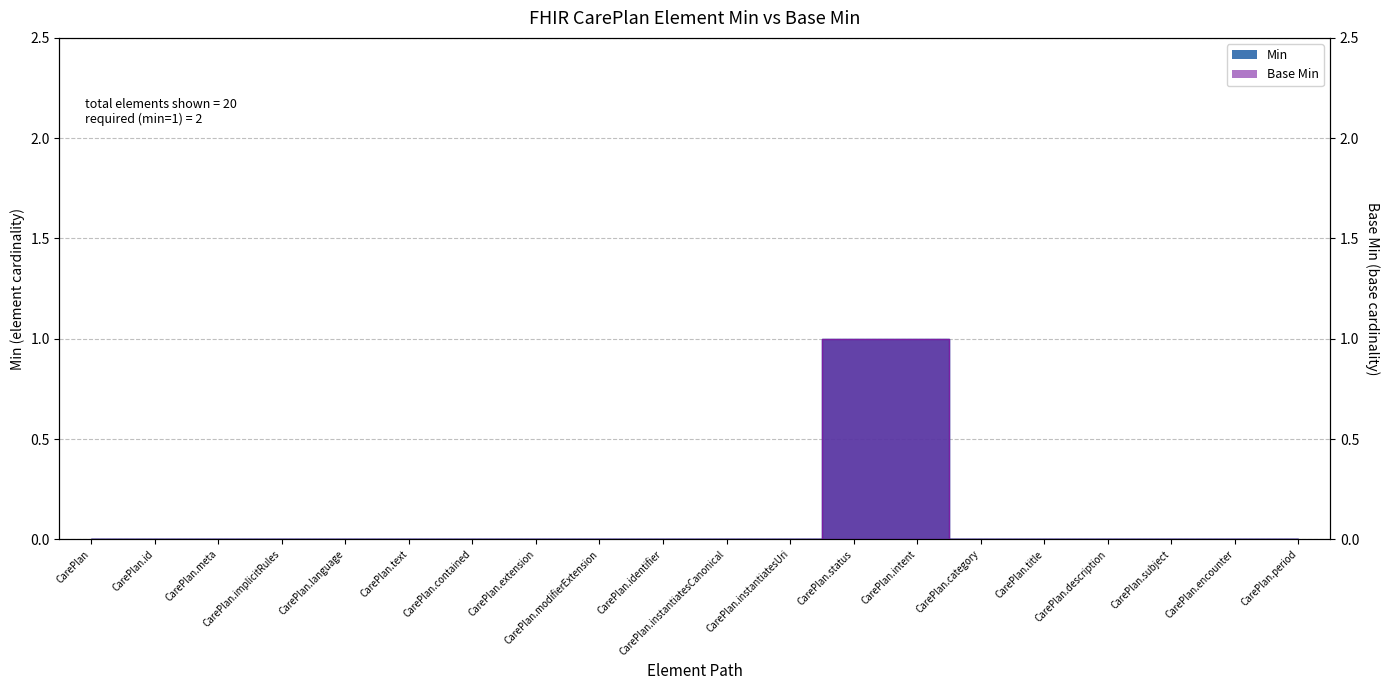

Reading left to right, transcribe all the data shown in this chart.

Min: CarePlan=0	CarePlan.id=0	CarePlan.meta=0	CarePlan.implicitRules=0	CarePlan.language=0	CarePlan.text=0	CarePlan.contained=0	CarePlan.extension=0	CarePlan.modifierExtension=0	CarePlan.identifier=0	CarePlan.instantiatesCanonical=0	CarePlan.instantiatesUri=0	CarePlan.status=1	CarePlan.intent=1	CarePlan.category=0	CarePlan.title=0	CarePlan.description=0	CarePlan.subject=0	CarePlan.encounter=0	CarePlan.period=0
Base Min: CarePlan=0	CarePlan.id=0	CarePlan.meta=0	CarePlan.implicitRules=0	CarePlan.language=0	CarePlan.text=0	CarePlan.contained=0	CarePlan.extension=0	CarePlan.modifierExtension=0	CarePlan.identifier=0	CarePlan.instantiatesCanonical=0	CarePlan.instantiatesUri=0	CarePlan.status=1	CarePlan.intent=1	CarePlan.category=0	CarePlan.title=0	CarePlan.description=0	CarePlan.subject=0	CarePlan.encounter=0	CarePlan.period=0